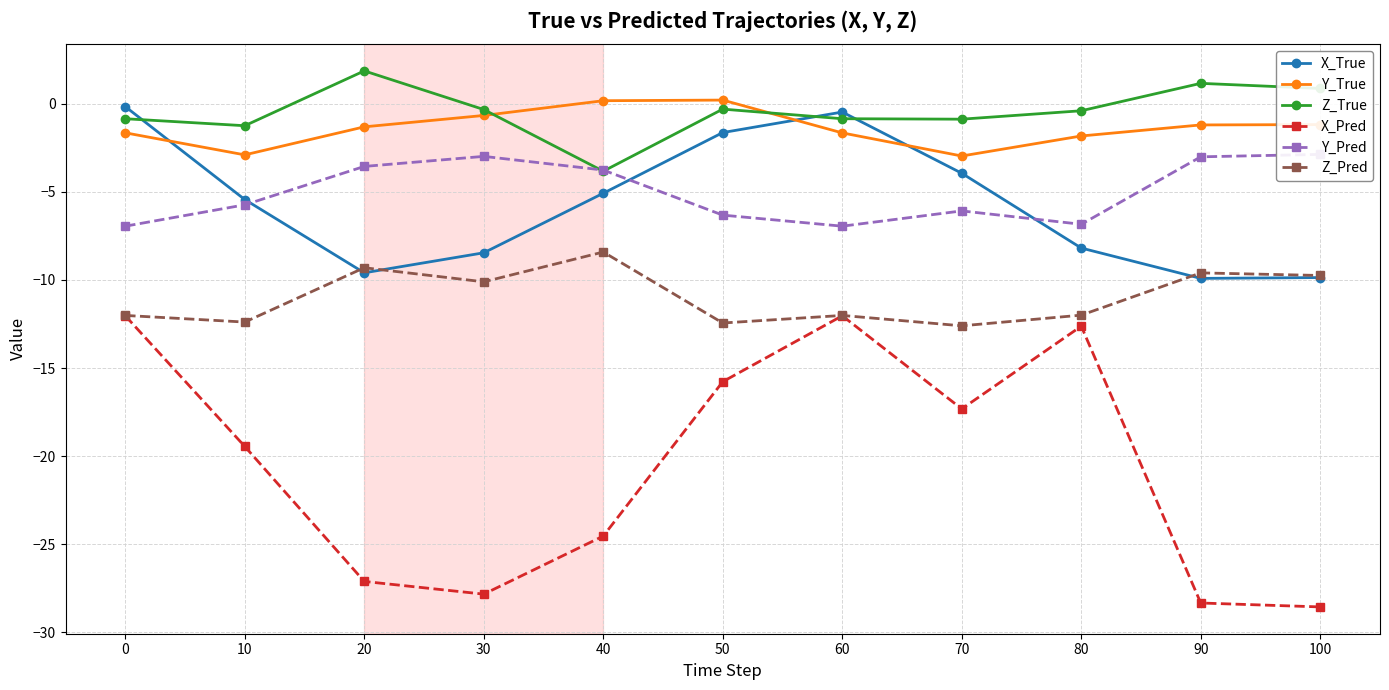

What is the difference between the maximum and minimum values in the Z_True series?

5.7